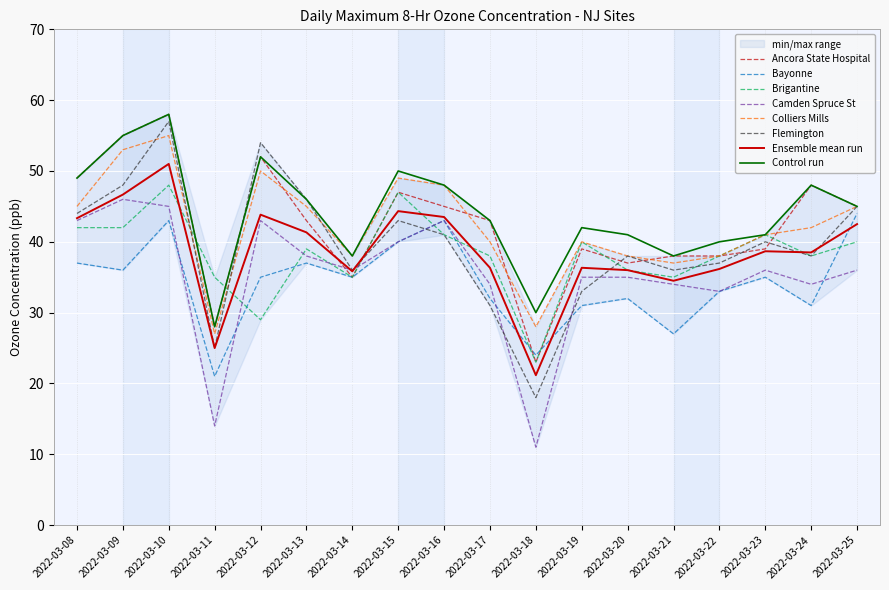

At which label does Flemington first exceed 40?

2022-03-08